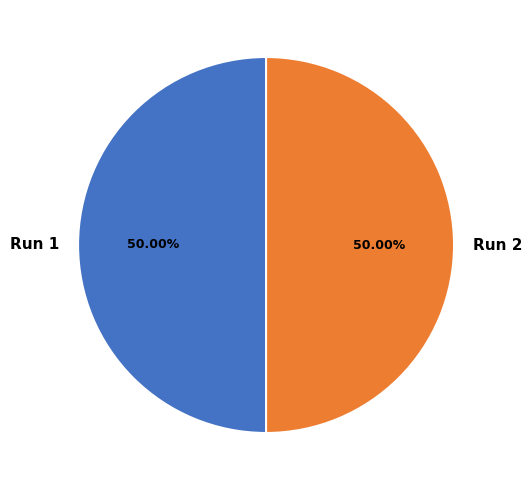

Do Run 2 and Run 1 together represent more than half of the pie?

Yes